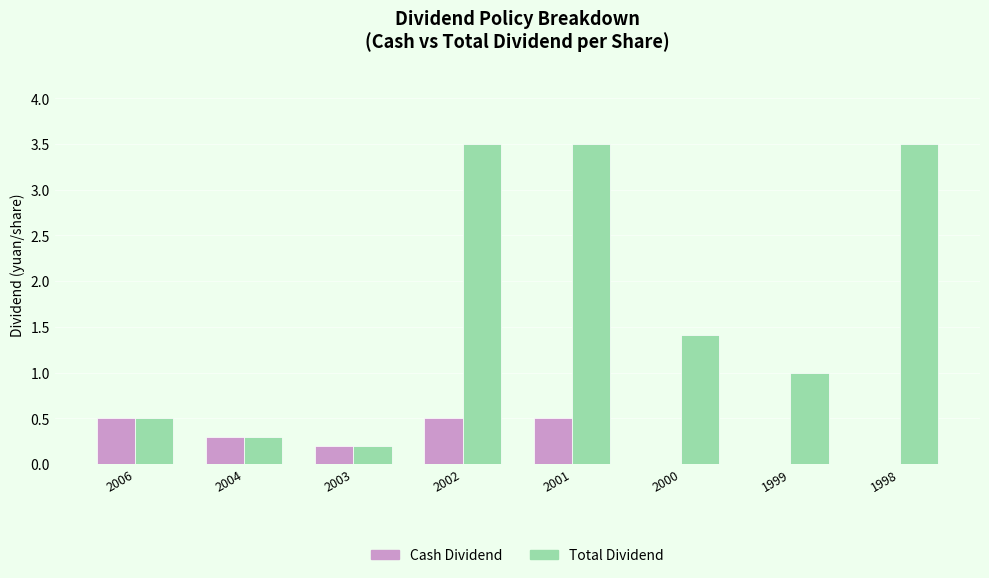

Reading left to right, what are all the values shown in this chart?

Cash Dividend: 2006=0.5	2004=0.3	2003=0.2	2002=0.5	2001=0.5	2000=0.0	1999=0.0	1998=0.0
Total Dividend: 2006=0.5	2004=0.3	2003=0.2	2002=3.5	2001=3.5	2000=1.4	1999=1.0	1998=3.5